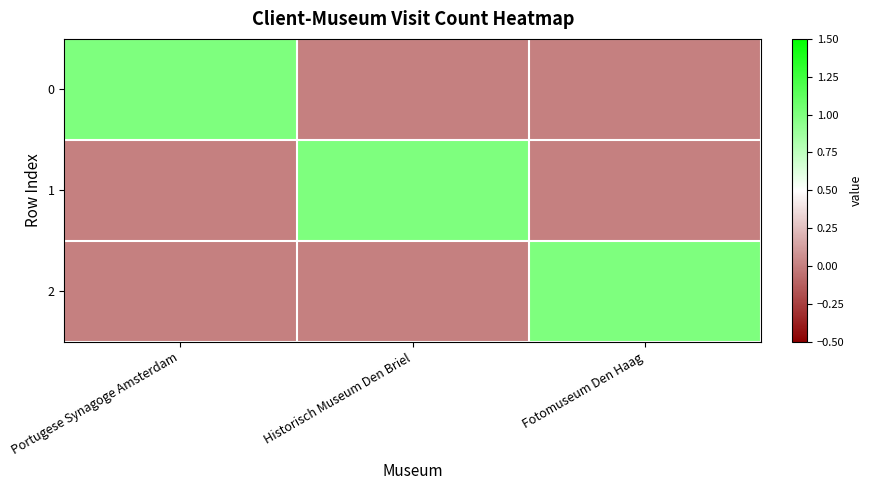

What is the total value across all series at Fotomuseum Den Haag?

1